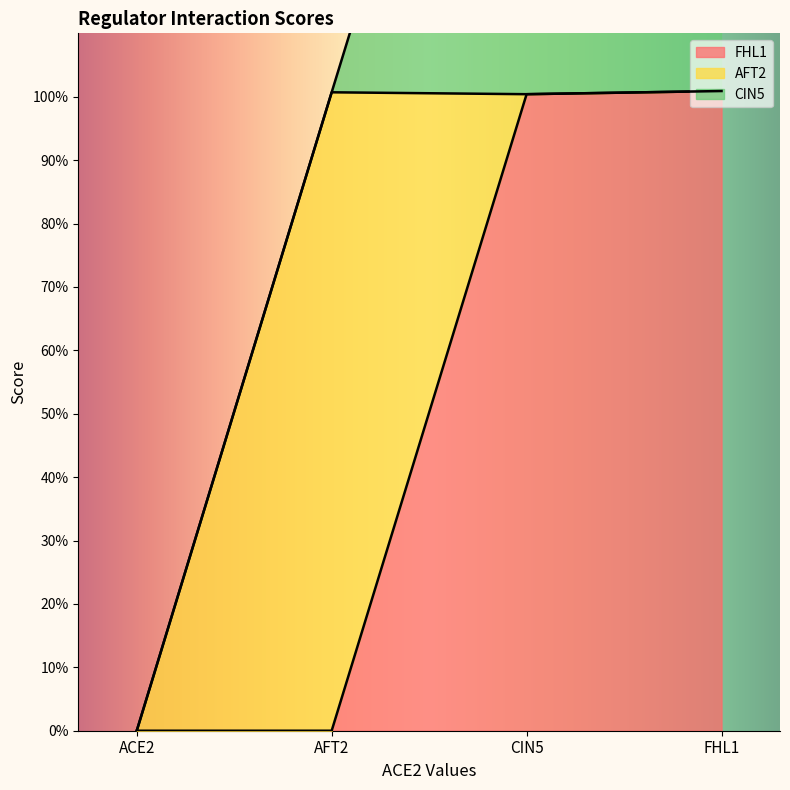

What is the label of the 2nd point from the right?

CIN5